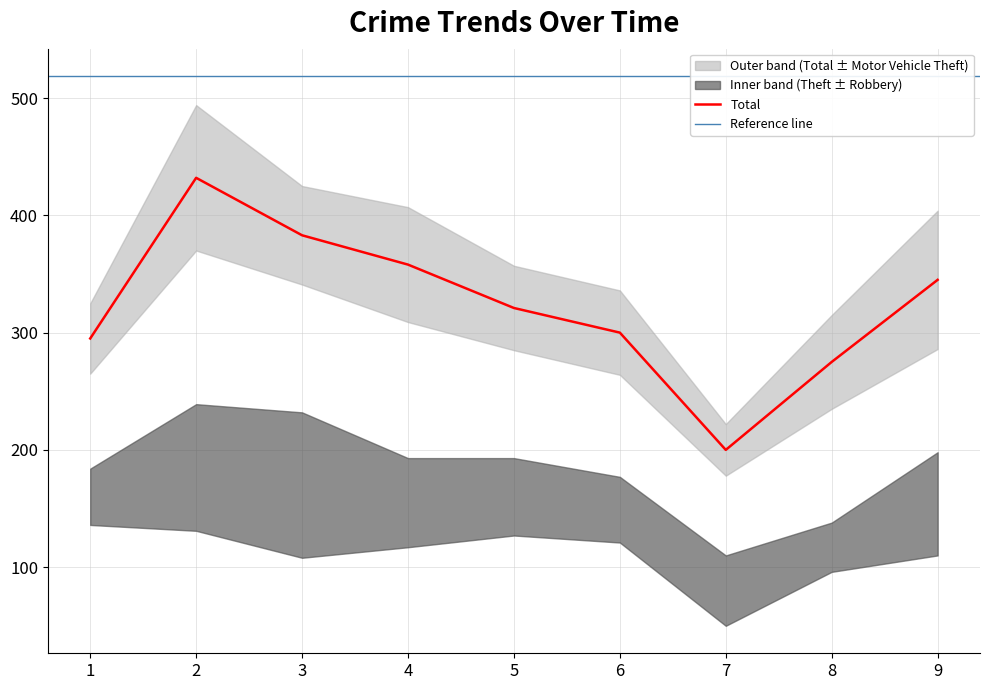

True or false: Robbery and Total intersect in this chart.

False